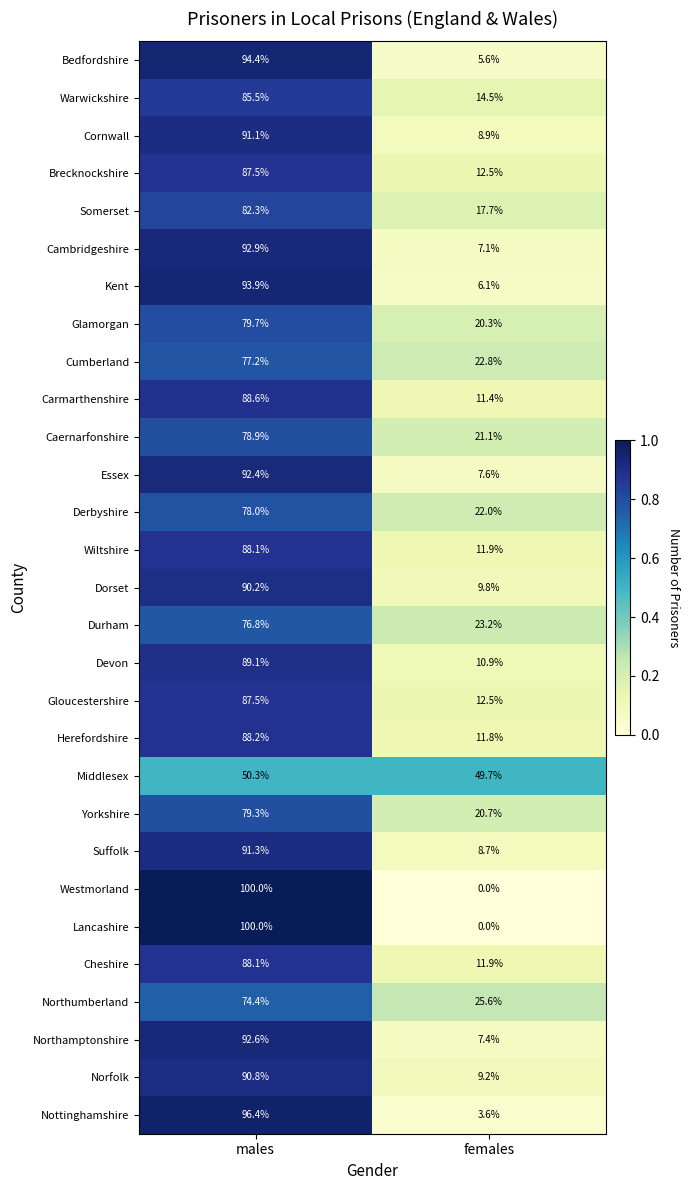

What is the spread (max minus min) of values at females?

49.7